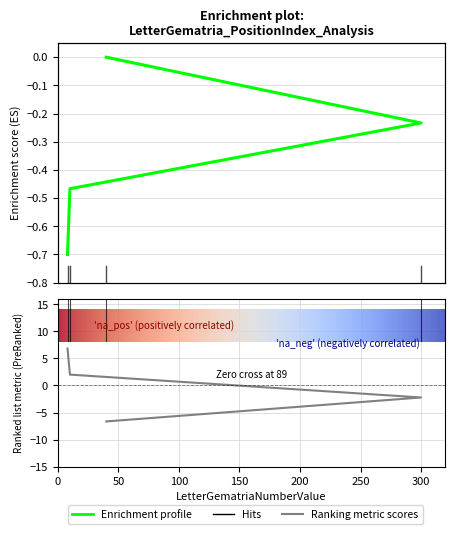

How many negative values does the LetterPositionIndex series have?

3